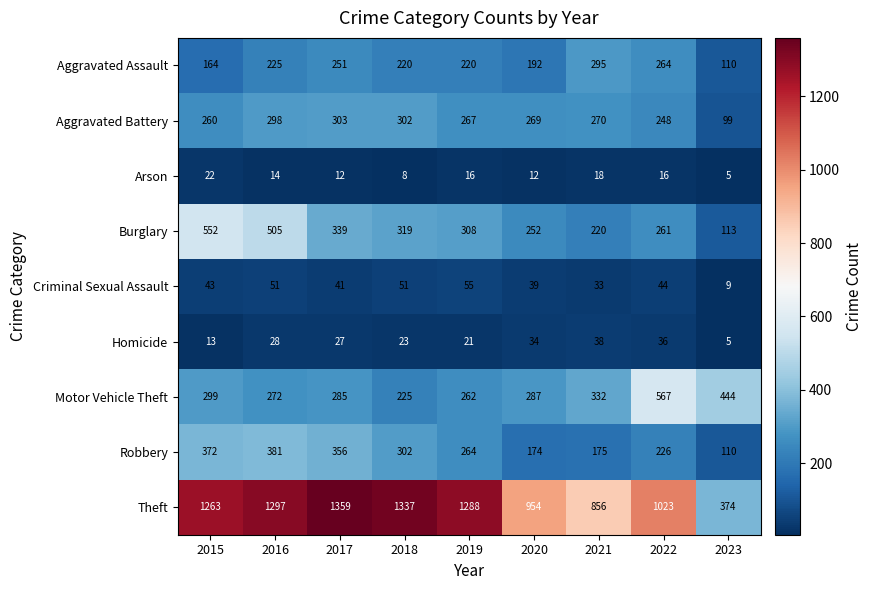

List the series in order of their peak value, highest first.

Theft, Motor Vehicle Theft, Burglary, Robbery, Aggravated Battery, Aggravated Assault, Criminal Sexual Assault, Homicide, Arson